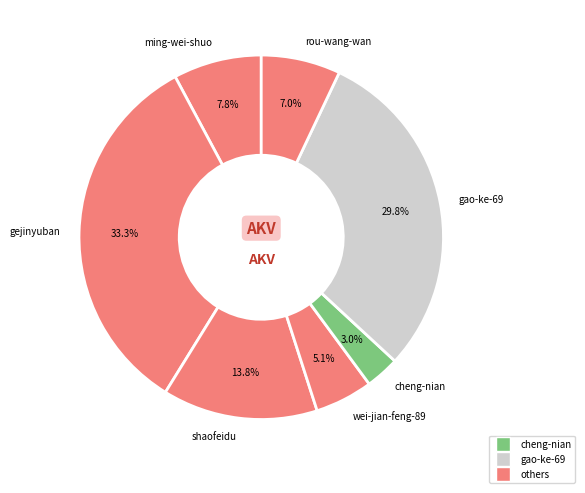

To the nearest percent, what percentage of the pie is rou-wang-wan?

7%